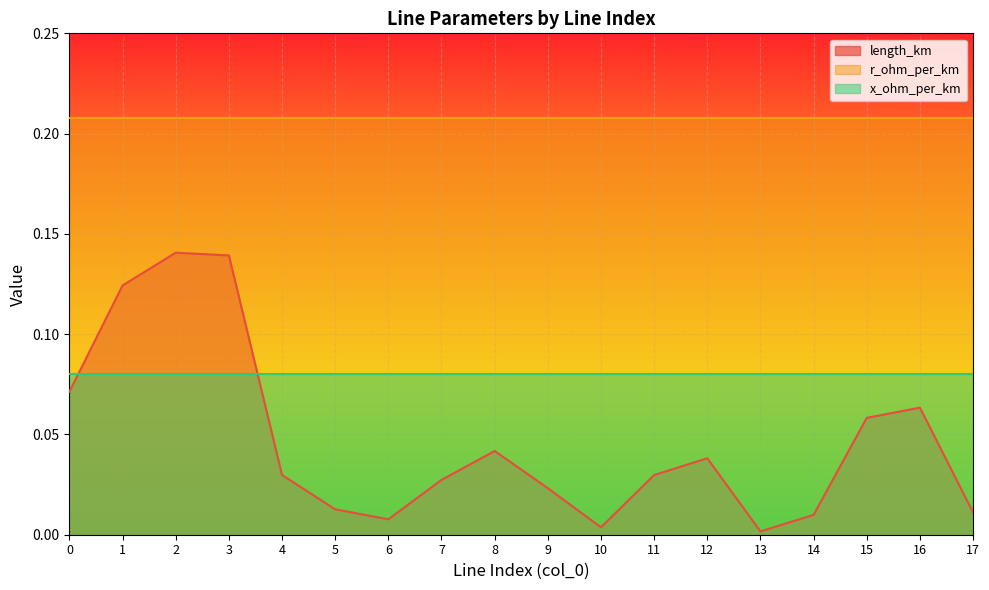

Is the value of length_km at 5 greater than the value of r_ohm_per_km at 17?

No